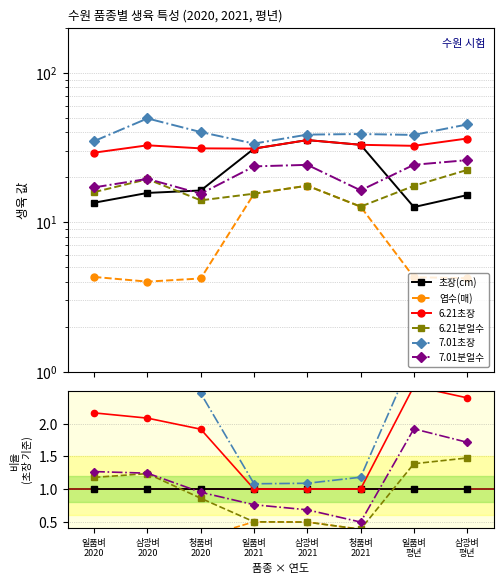

The value of 초장(cm) at 일품벼
2020 is 0.3. True or false?

False